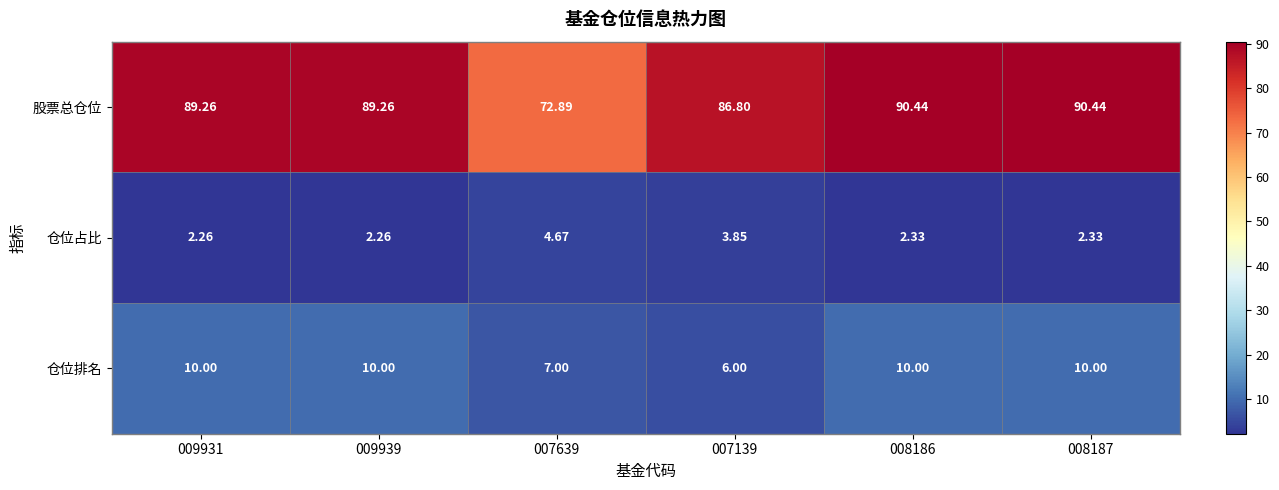

List the series in order of their peak value, highest first.

股票总仓位, 仓位排名, 仓位占比